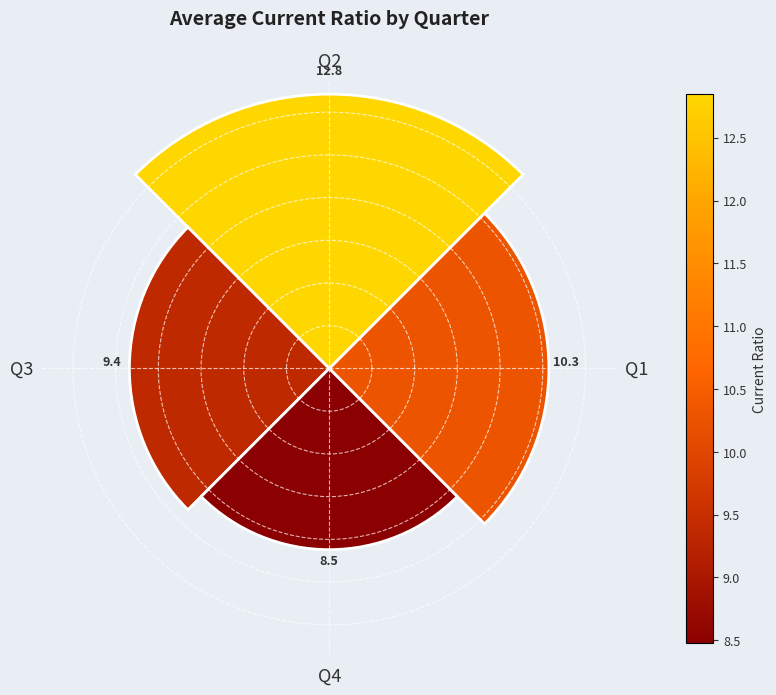

What is the average value?

10.2